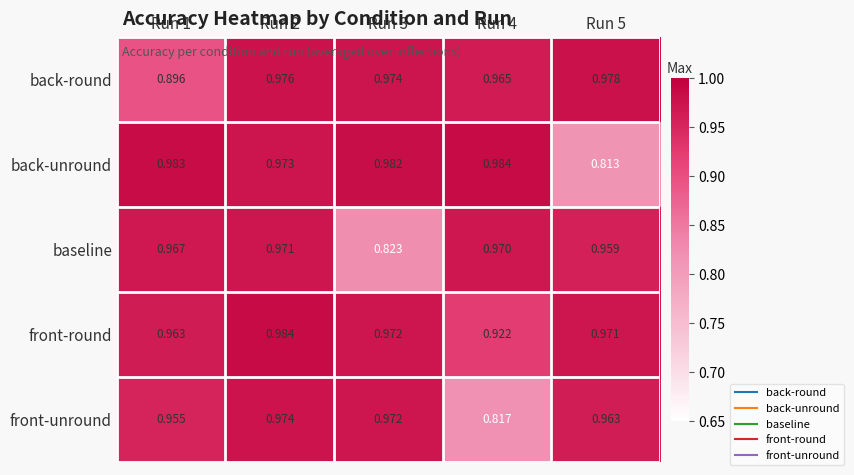

Is the value of back-unround at Run 1 greater than the value of front-round at Run 1?

Yes